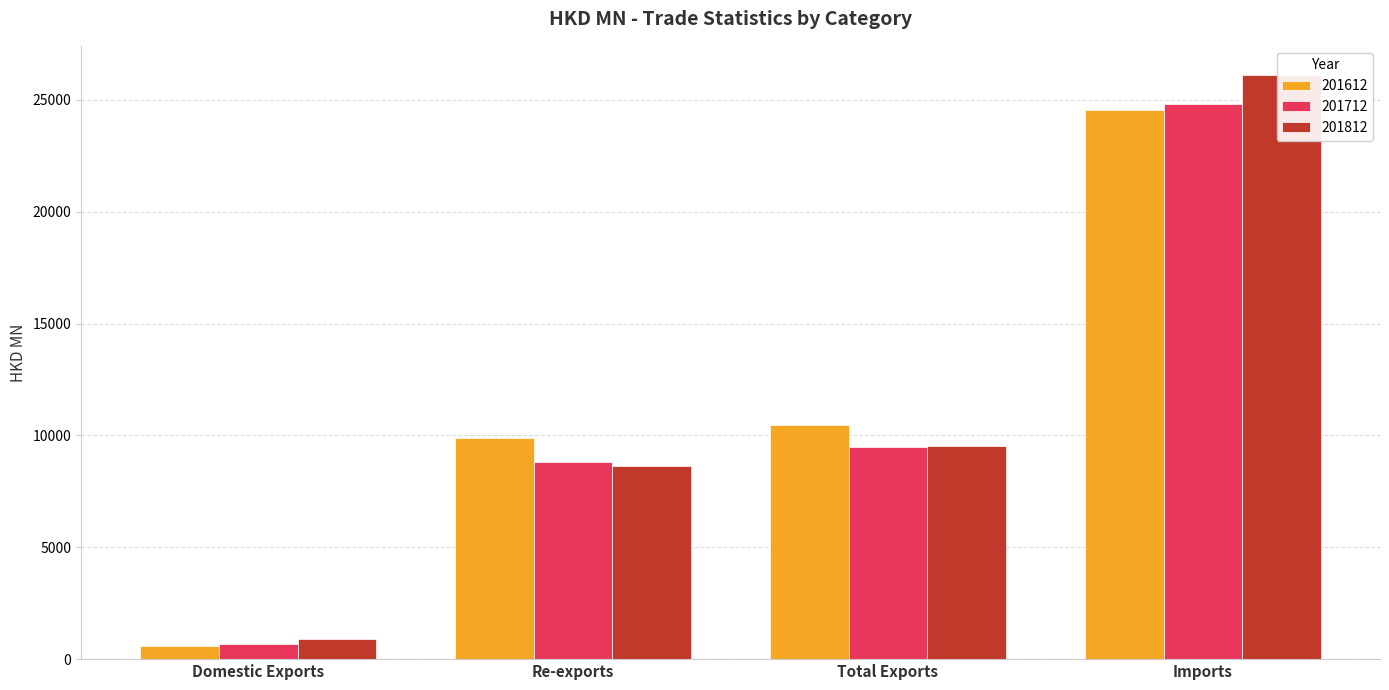

At which category does the chart reach its peak across all series?

Imports